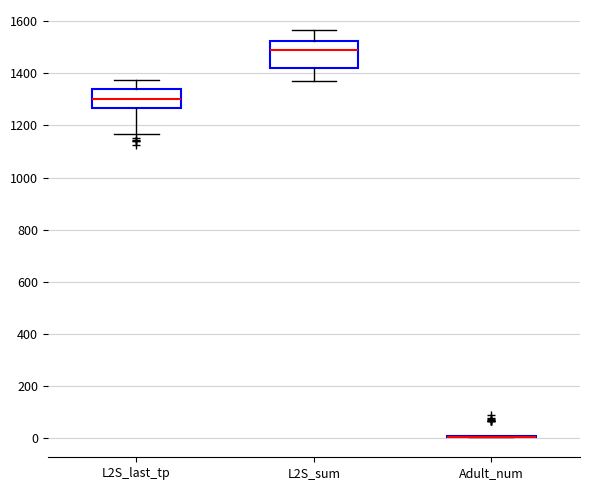

Reading left to right, read every box against the y-axis: the position of its median line, the range the box covers, and the ends of its whiskers. The values are not printed on the chart, so give them approximately, as read against the axis.

L2S_last_tp: median 1300, box 1260 to 1340, whiskers 1160 to 1380
L2S_sum: median 1480, box 1420 to 1520, whiskers 1380 to 1560
Adult_num: box collapsed to a line at 0, whiskers 0 to 0